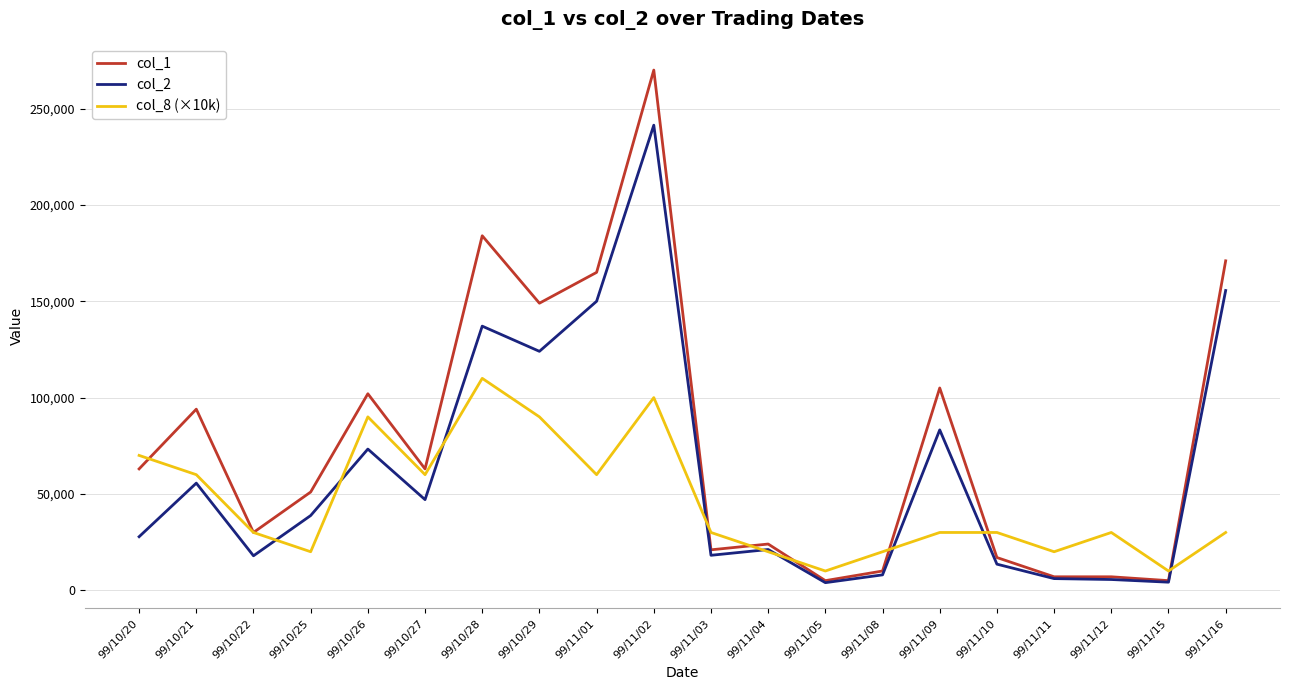

What is the difference between the highest and lowest values at 99/11/11?

13940